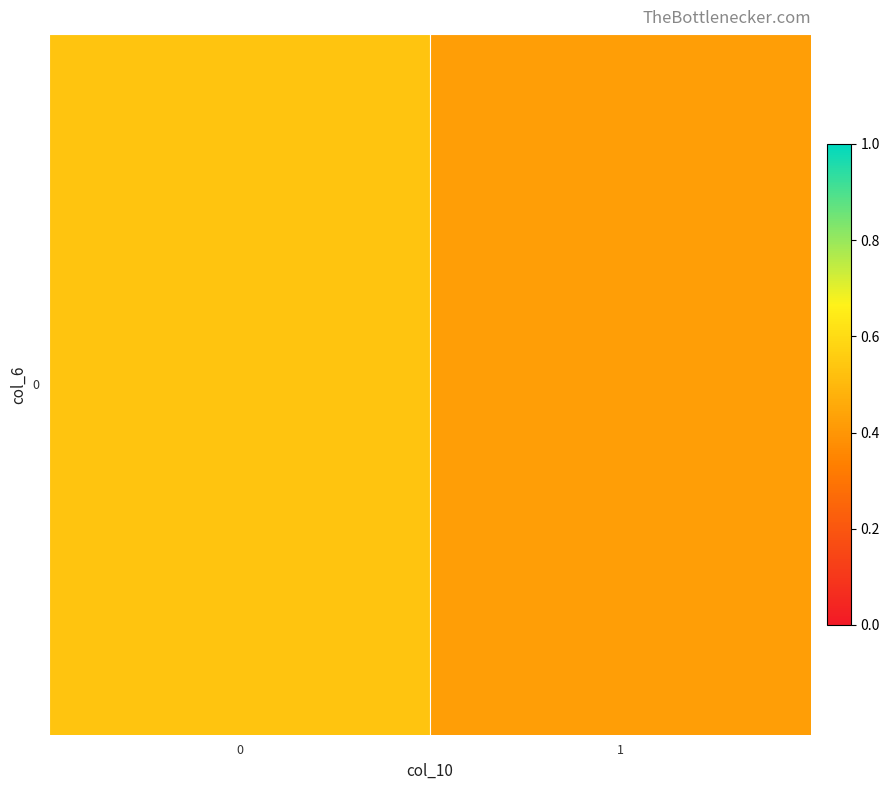

Rank the categories by value from highest to lowest.

0, 1